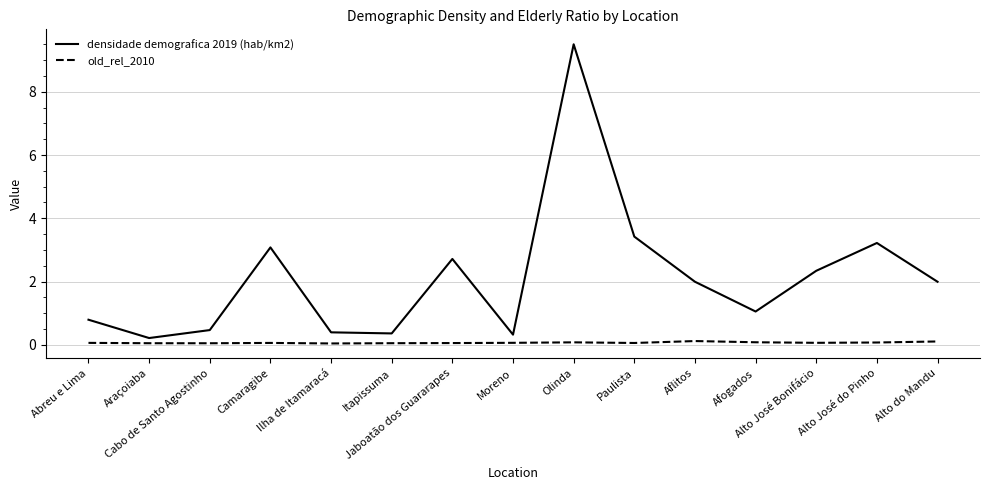

List the series in order of their overall mean, lowest first.

old_rel_2010, densidade demografica 2019 (hab/km2)